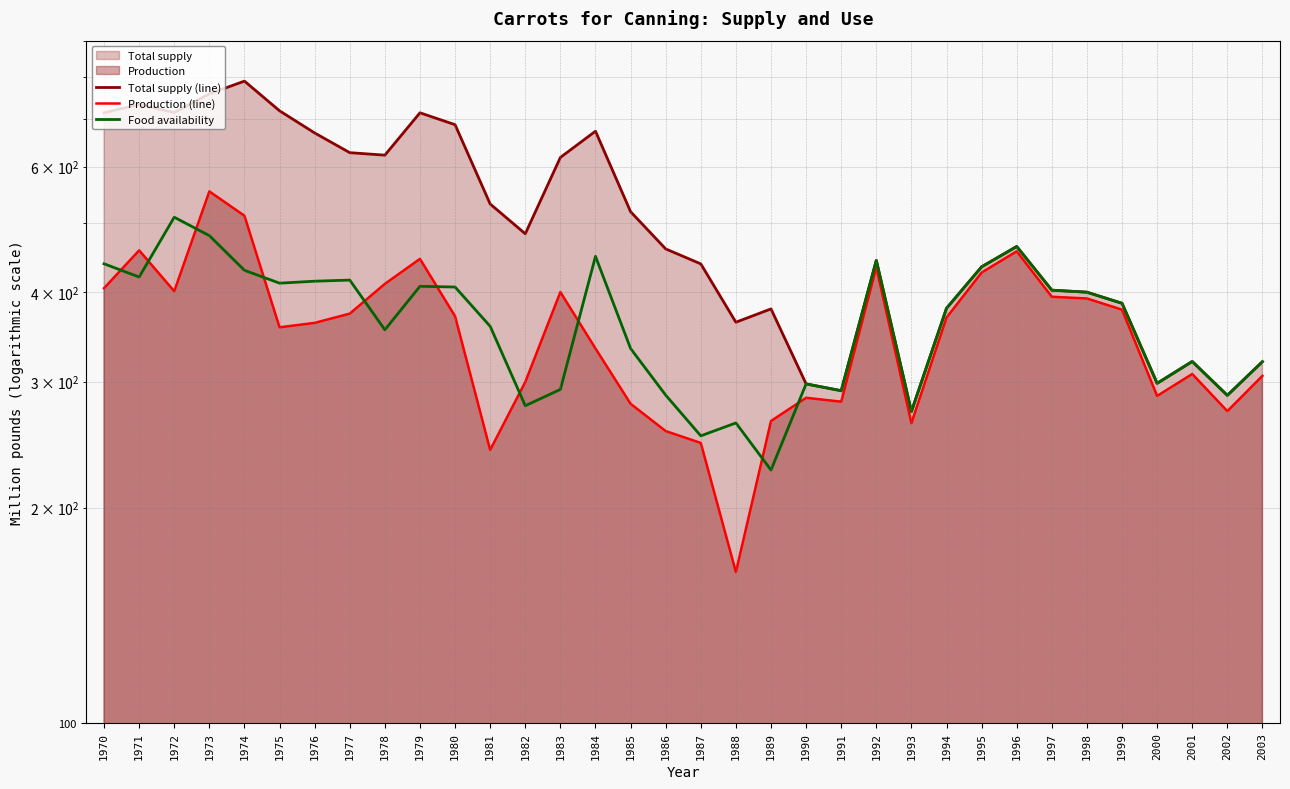

What is the difference between the second highest and minimum values in the Total supply (line) series?

485.7